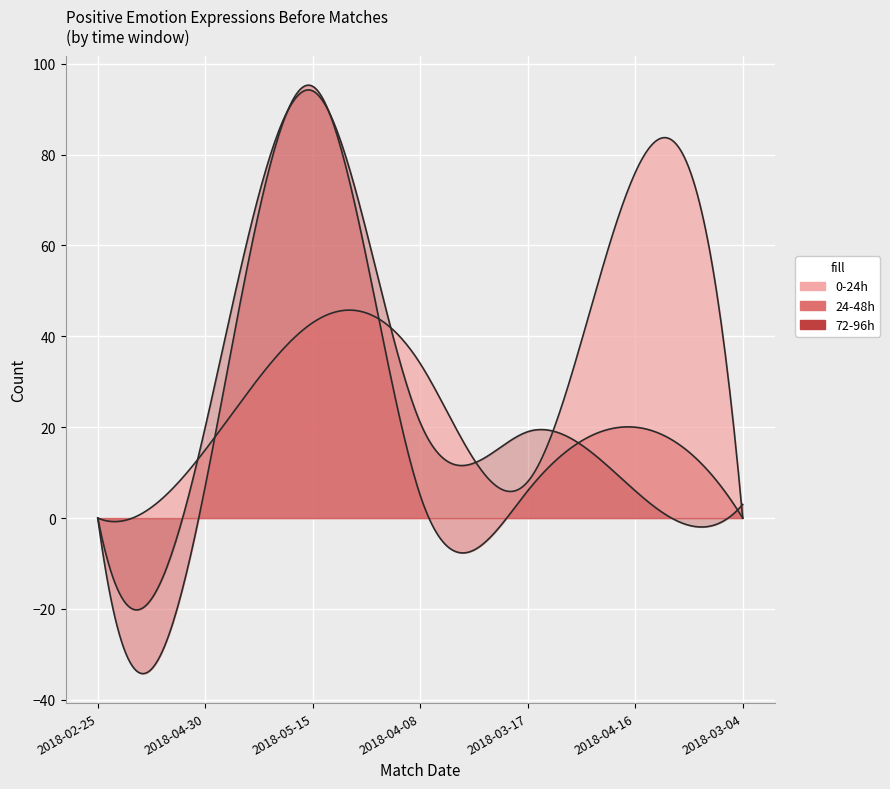

What is the sum of all positive_emotions_0_24 values?

176